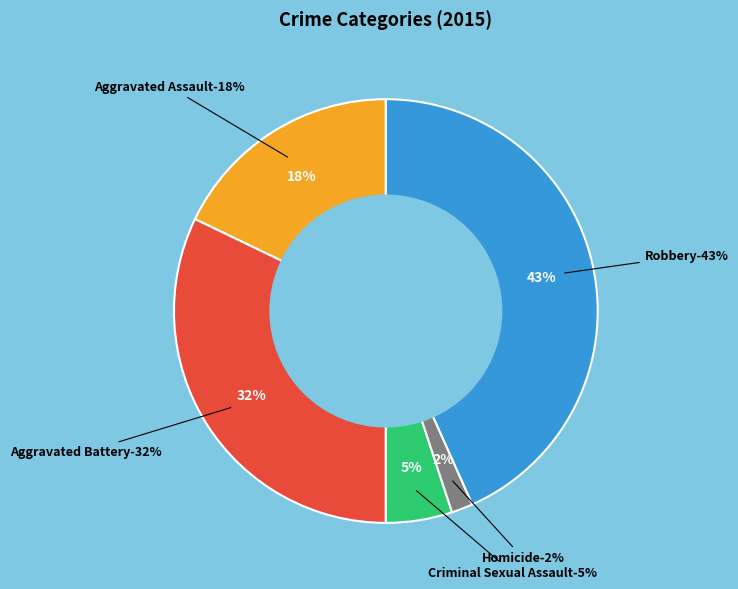

The Criminal Sexual Assault slice represents 1% of the pie. True or false?

False